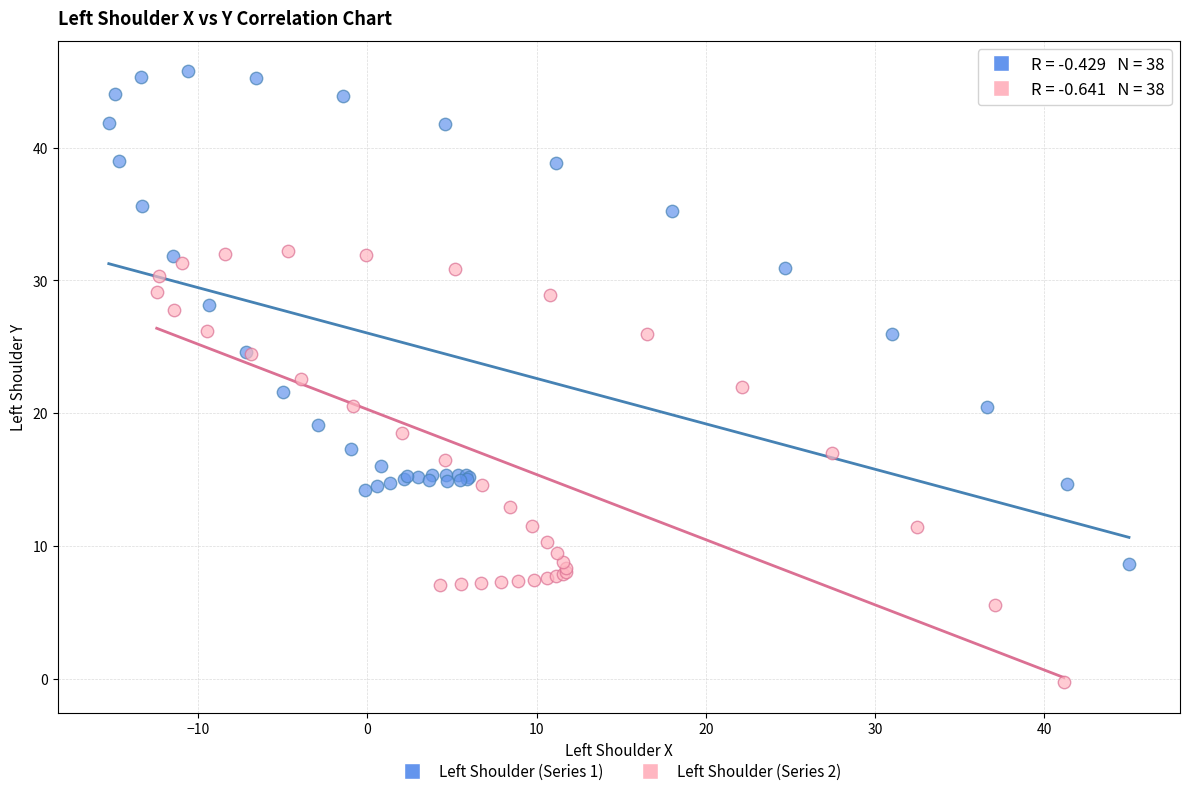

Which series has the widest spread of Y values?

Left Shoulder (Series 1)